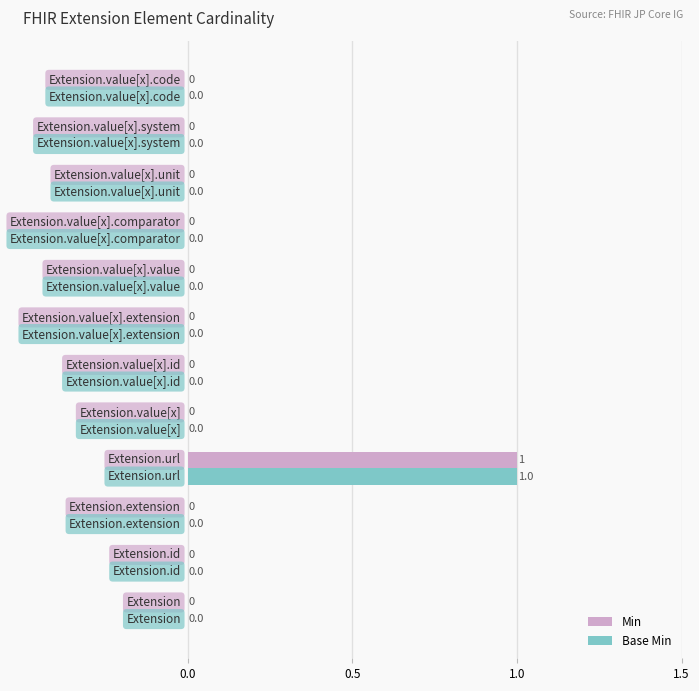

How many Min values are between 0 and 1?

12